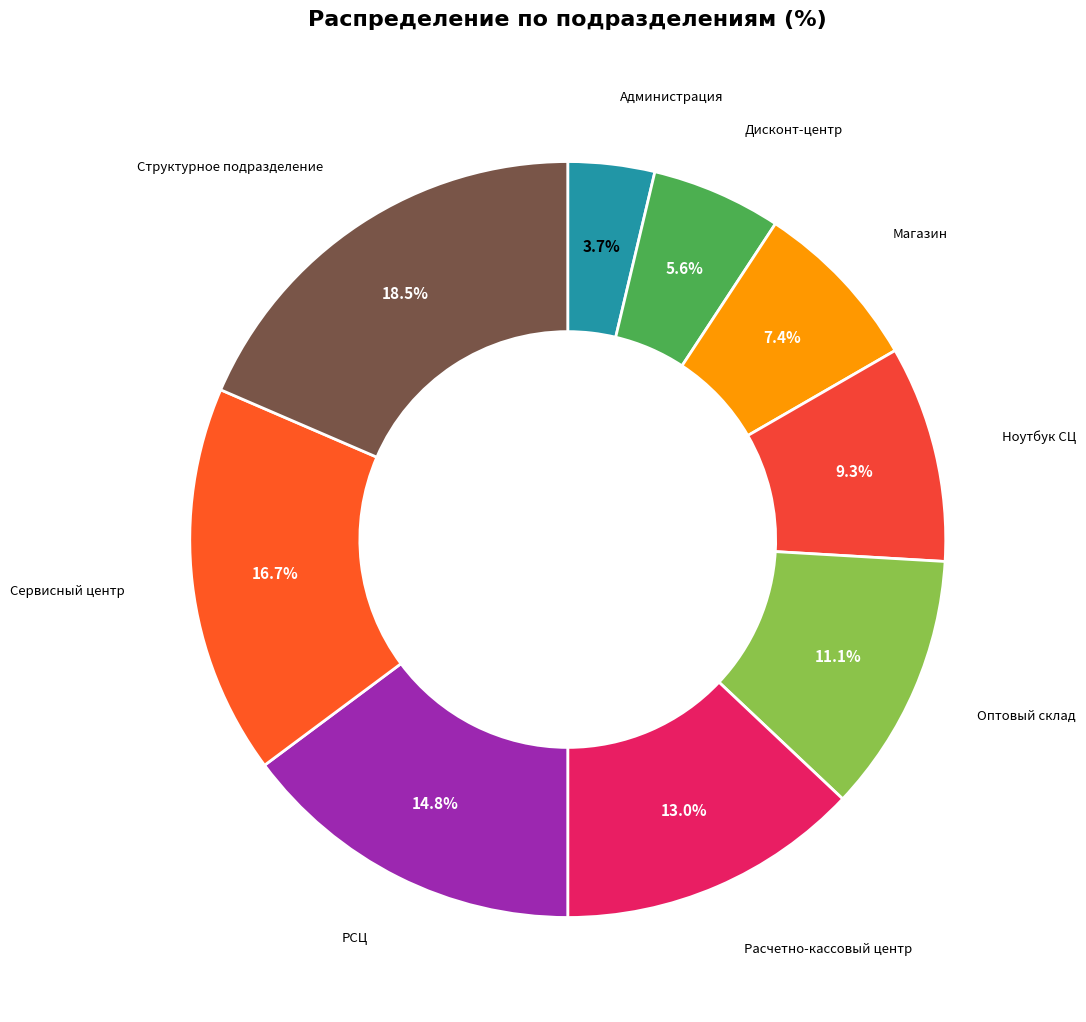

How many slices are in this pie chart?

9